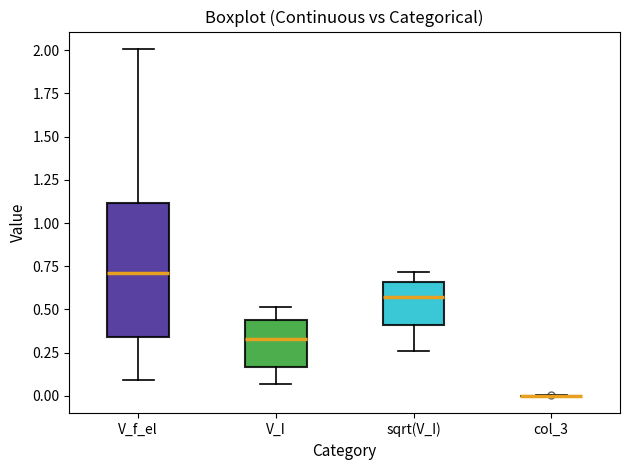

Where does the median line of the box for V_f_el sit on the y-axis? The values are not printed on the chart, so give them approximately, as read against the axis.

0.70